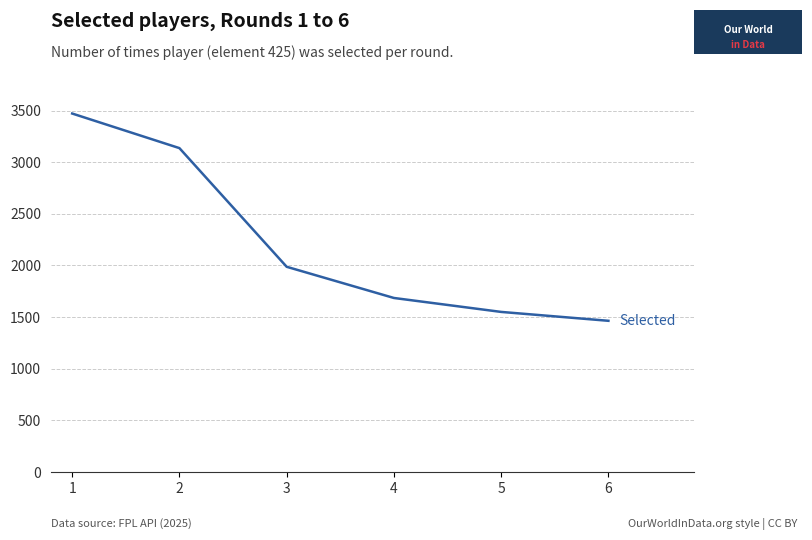

How many values are below 1987?

3